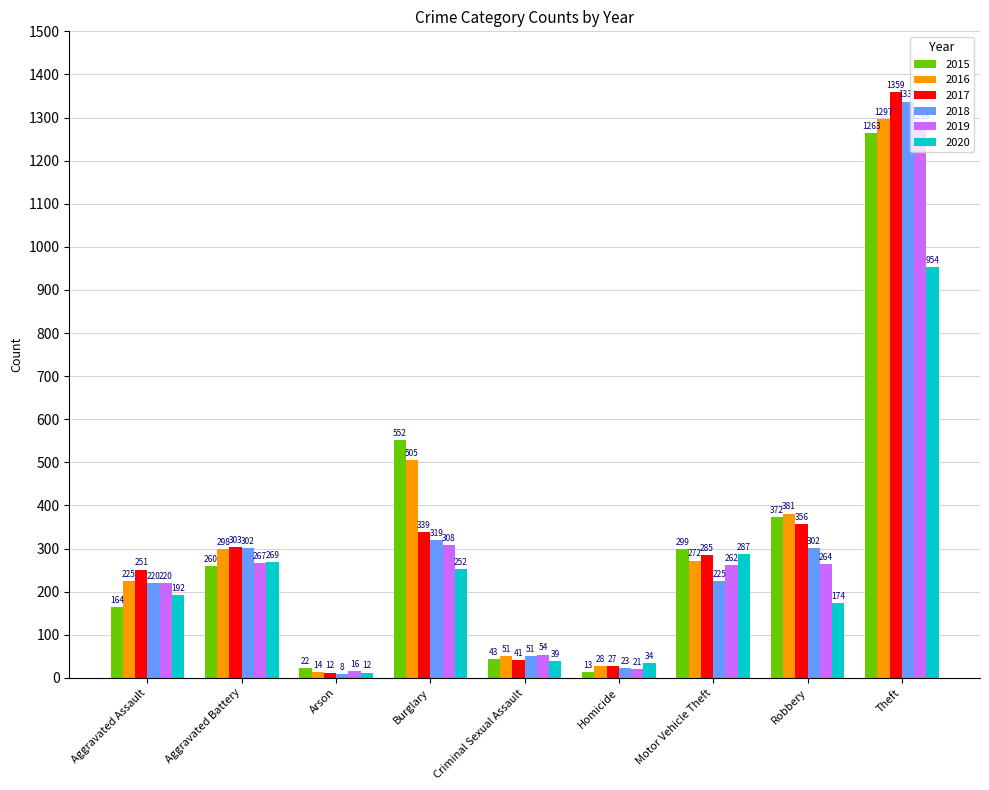

What position from the right is Aggravated Battery?

8